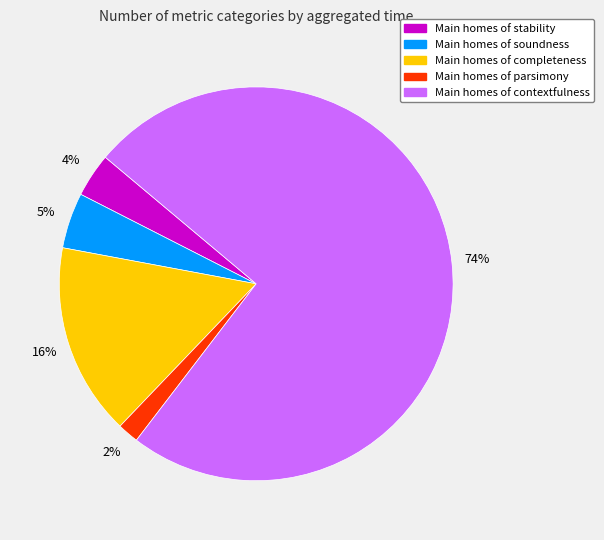

To the nearest percent, what is the average slice percentage?

20%